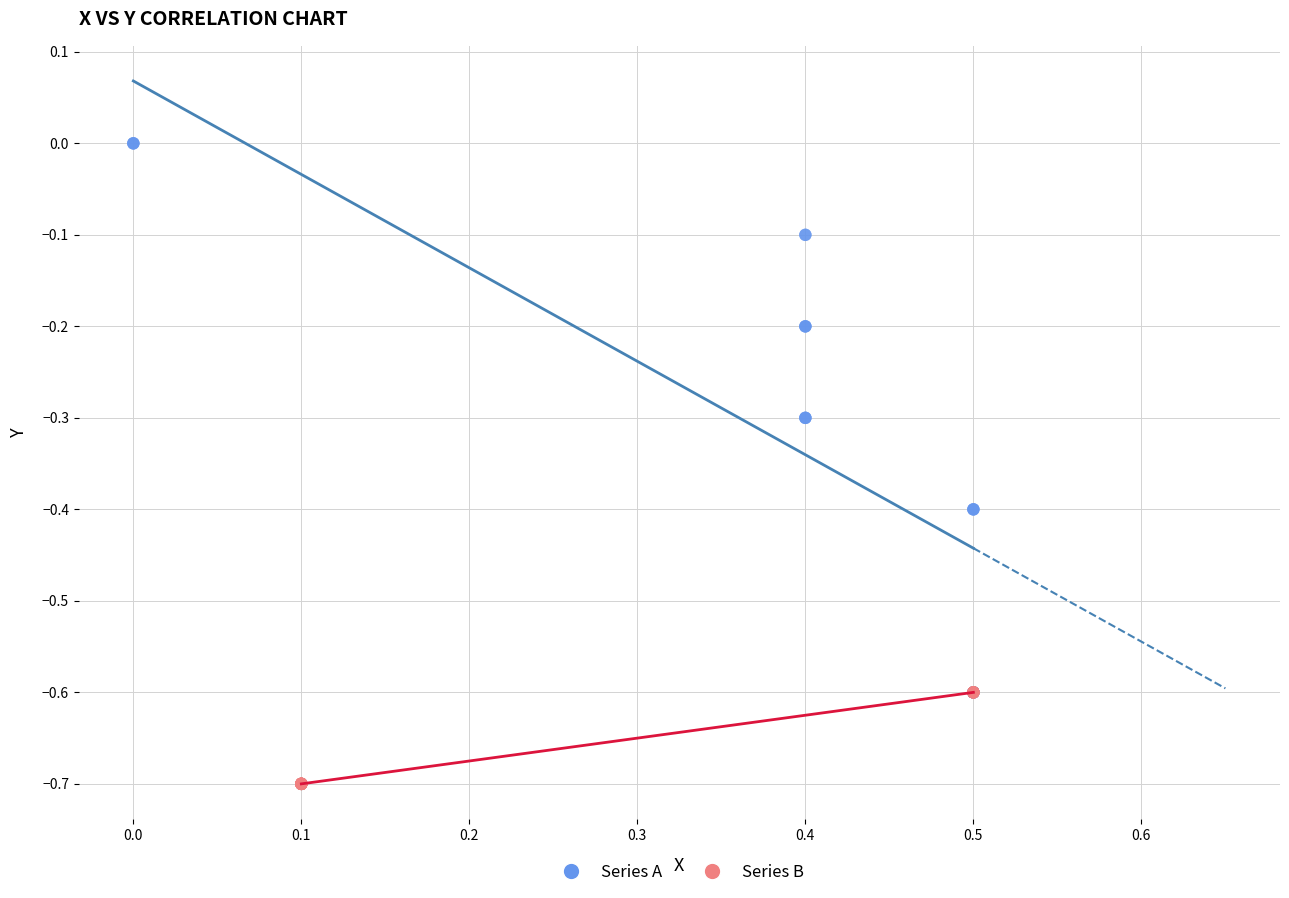

Which series contains the highest Y value?

Series A